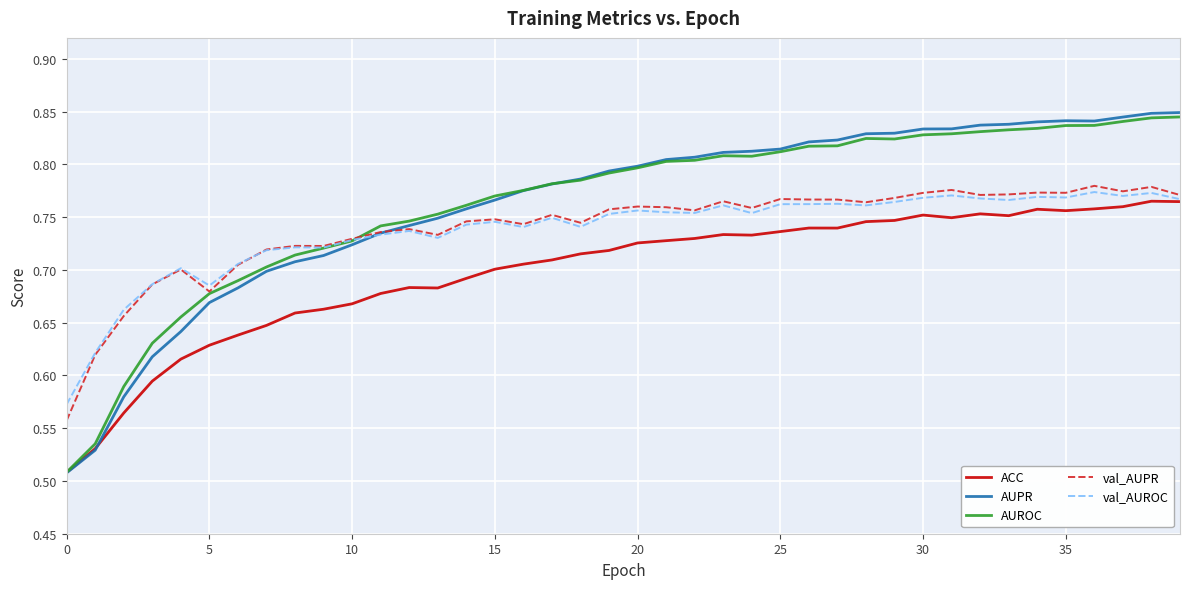

At how many categories does at least one series exceed 0?

40